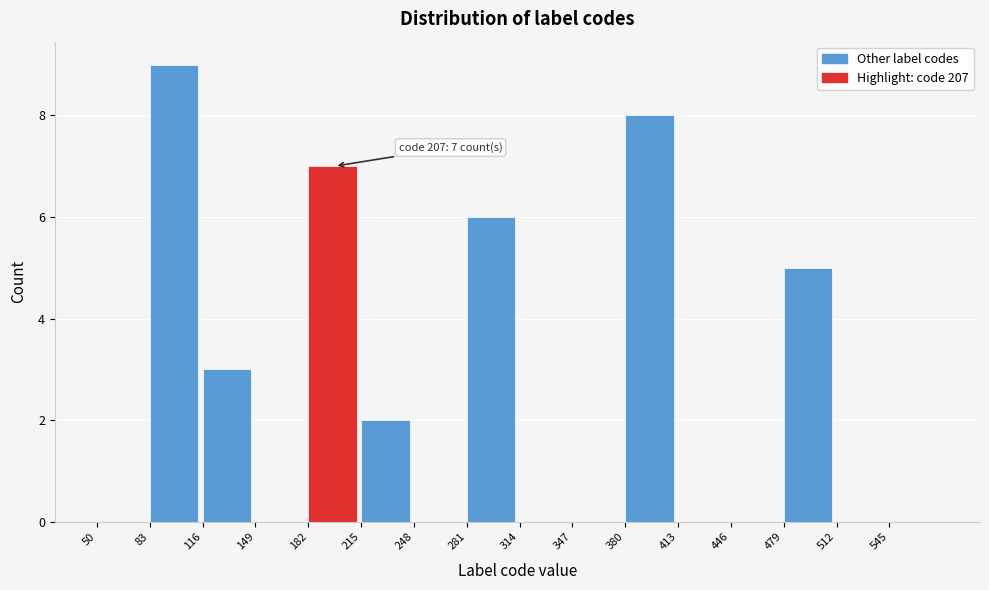

Which range on the x-axis has the tallest bar?

83 to 116